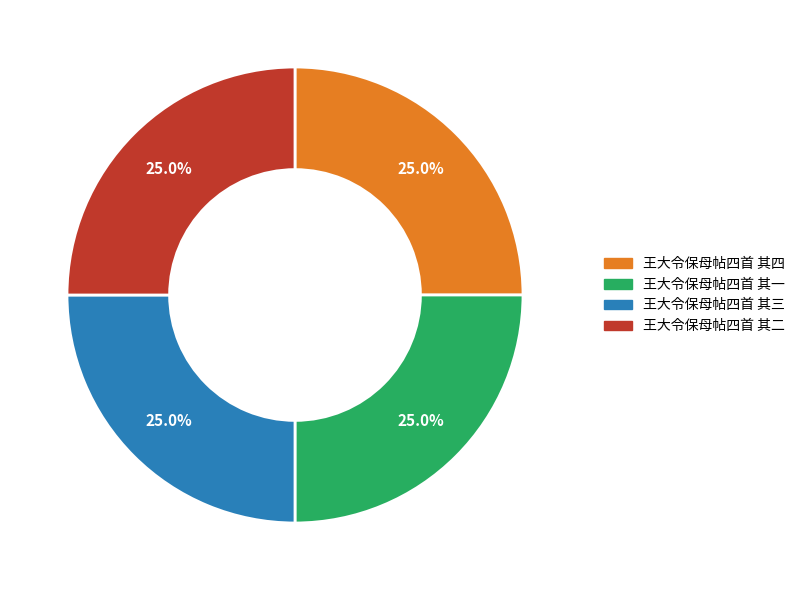

How much of the chart is everything except 王大令保母帖四首 其二?

75.0%